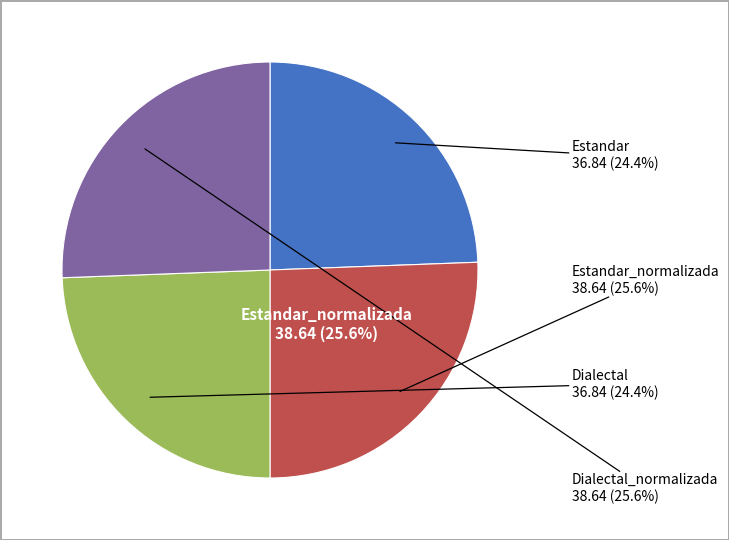

Which category has the smallest portion of the pie?

Estandar